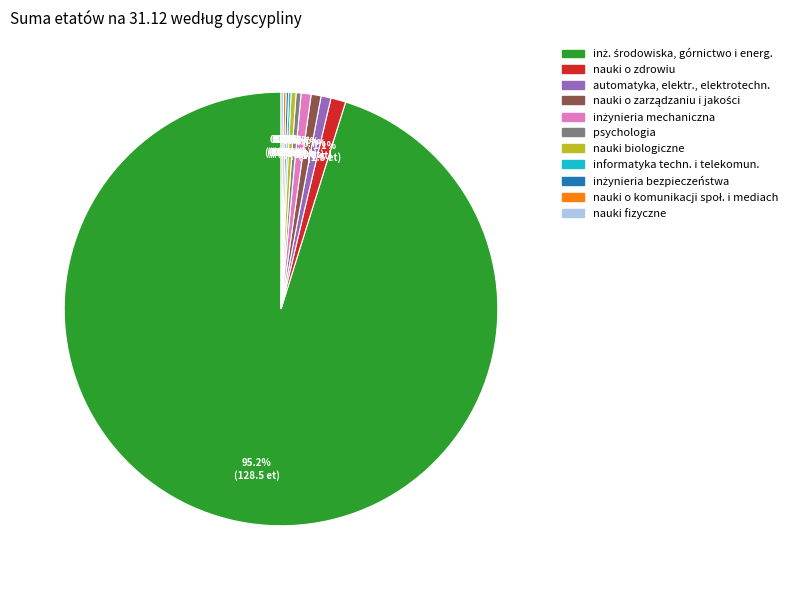

Is there any slice that represents more than half of the pie?

Yes